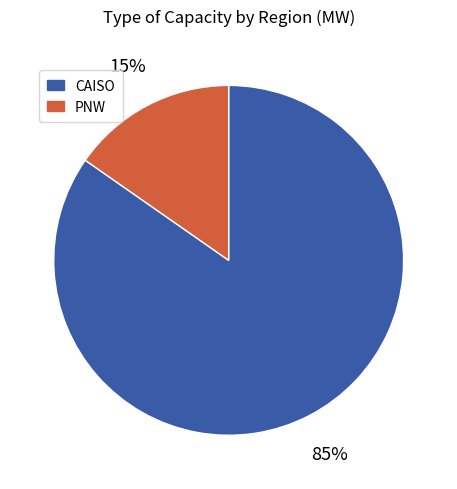

What percentage is the PNW slice, to the nearest percent?

15%